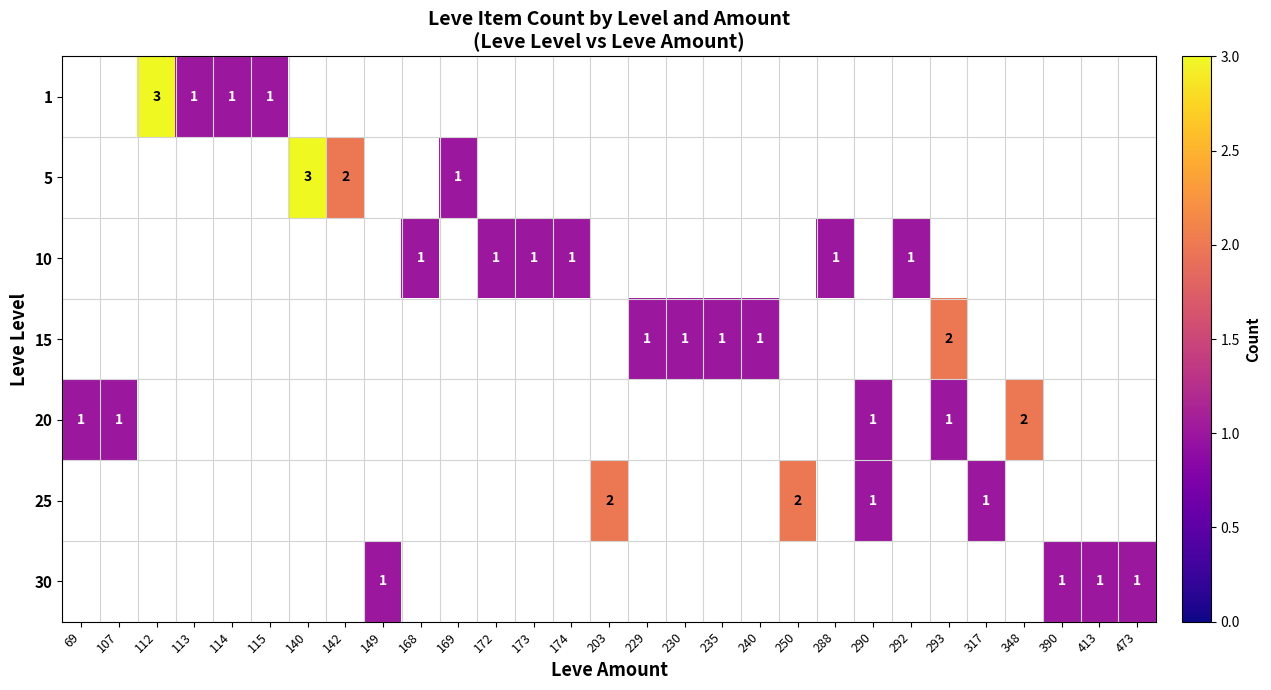

The value of 20 at 348 is 0. True or false?

False